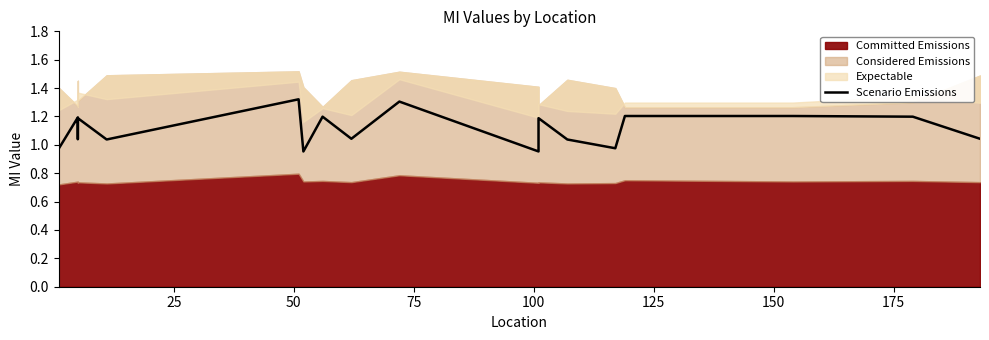

What is the maximum value shown in the chart?

1.3